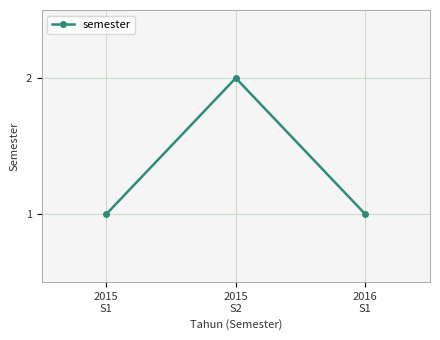

True or false: the data shows 1 at 2015
S1.

True